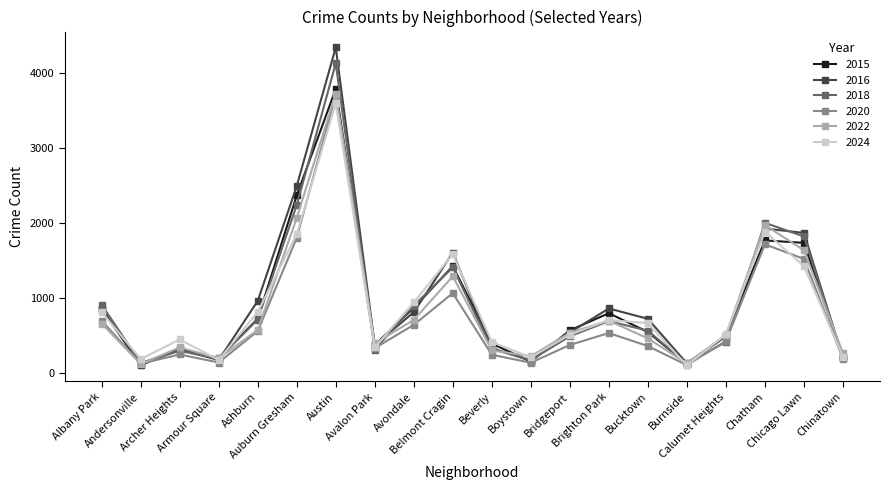

Is it true that 2024 equals 814 at Ashburn?

True